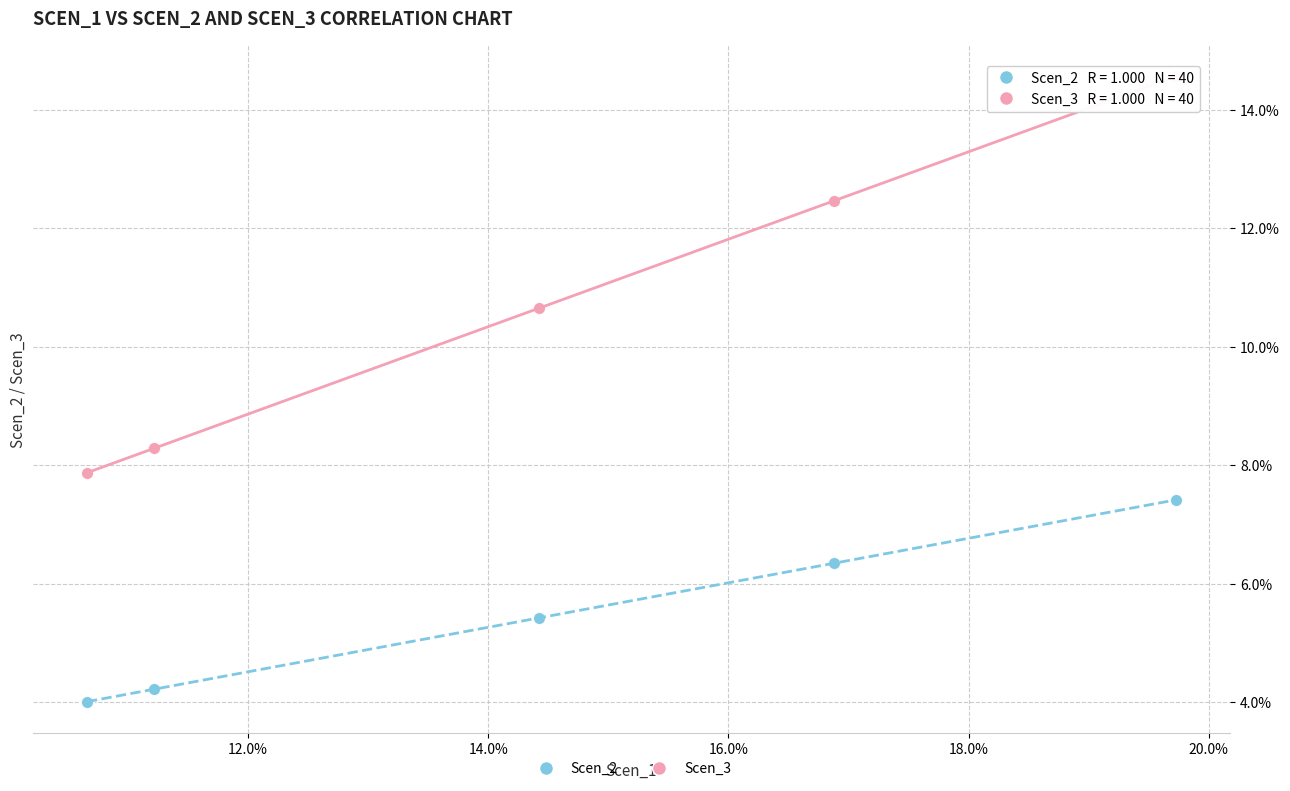

What are all the series names shown in the legend?

Scen_2, Scen_3